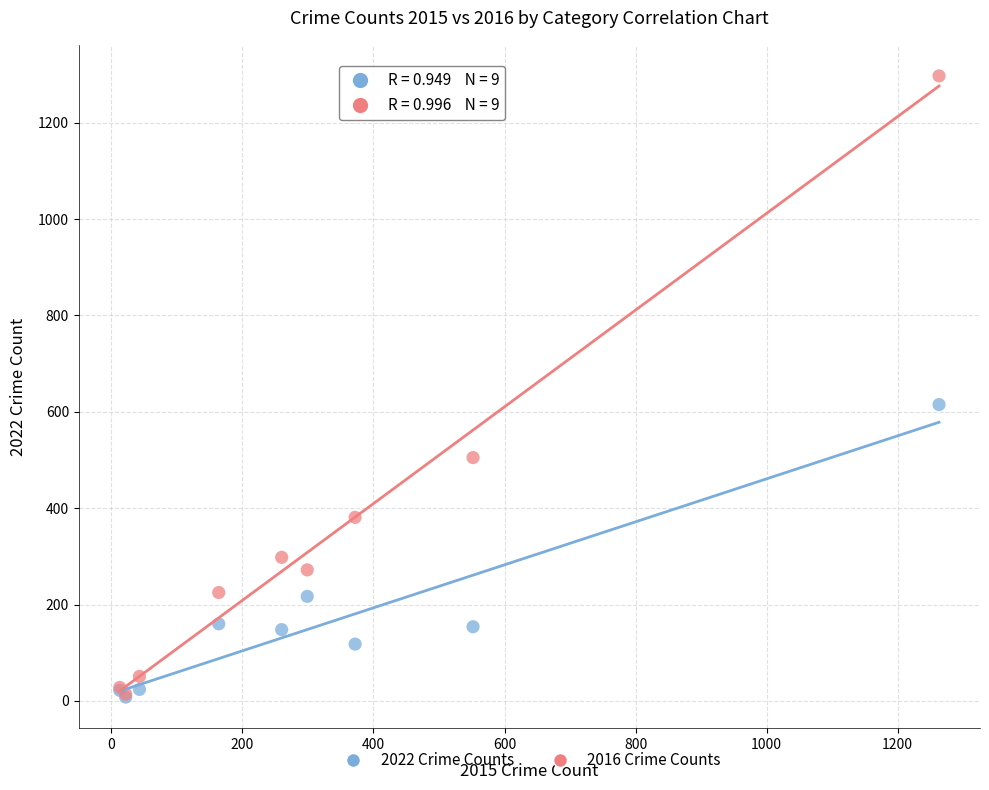

In the 2016 Crime Counts series, what Y value is closest to 655?

505